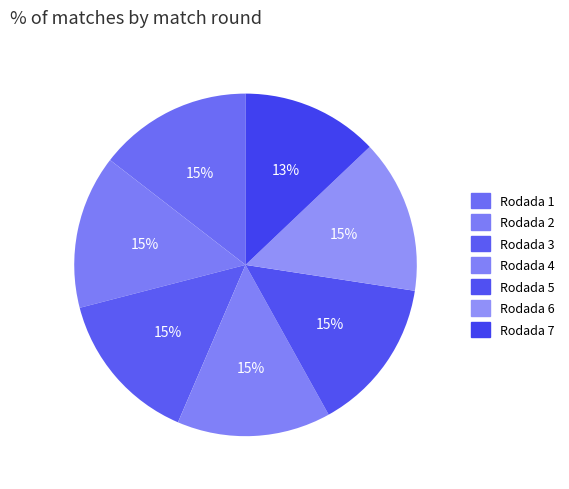

How many segments does this pie chart have?

7